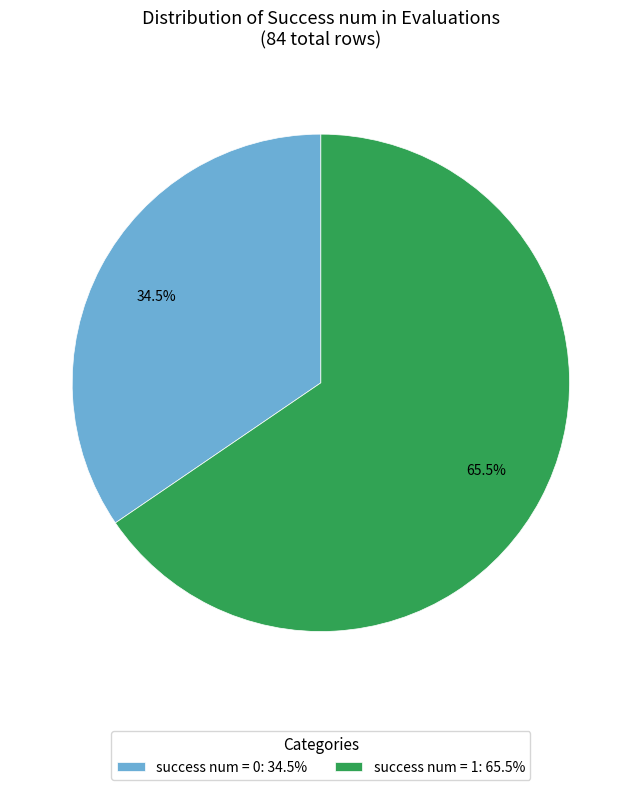

To the nearest percent, what is the difference between the success num = 1 and success num = 0 slice percentages?

31%